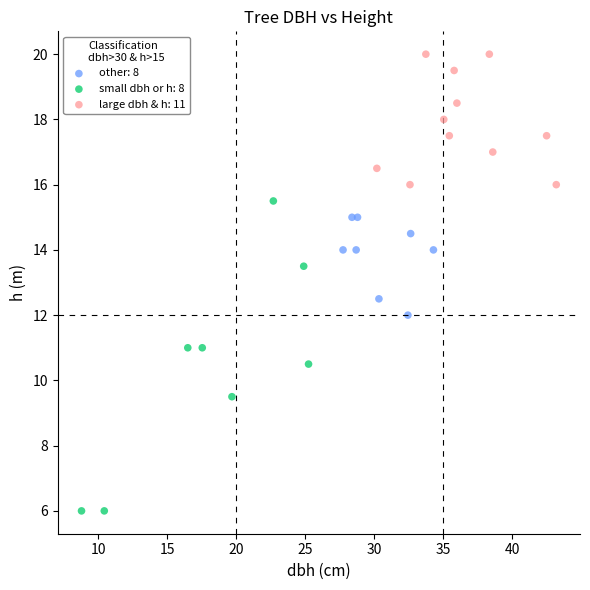

Which series reaches the maximum Y coordinate?

large dbh & h: 11